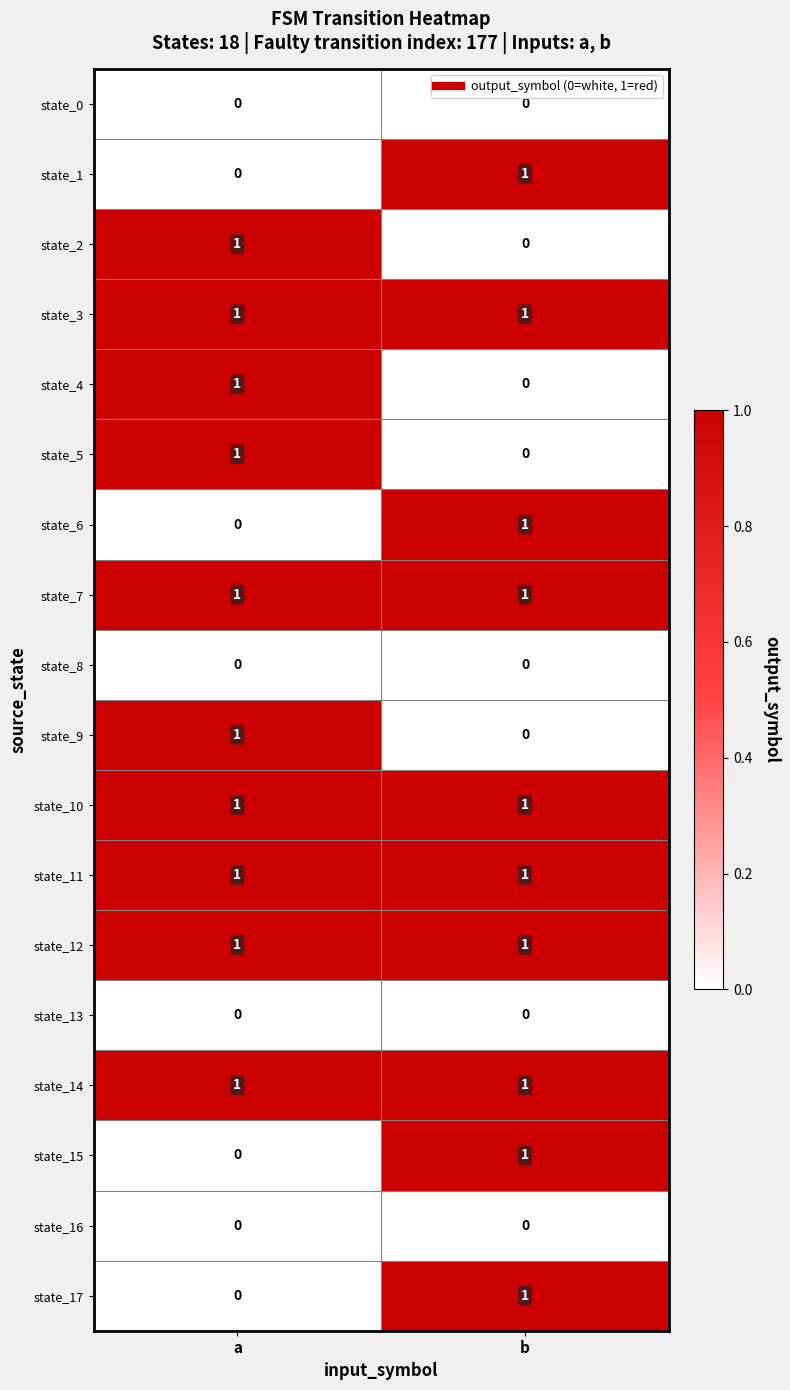

List the labels in order of state_15 value, smallest first.

a, b